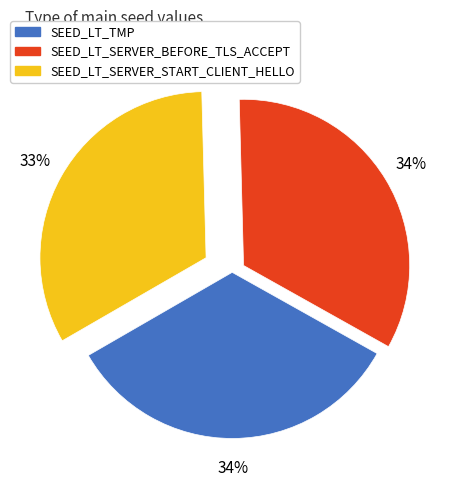

Is it true that SEED_LT_TMP is 39% of the pie?

False